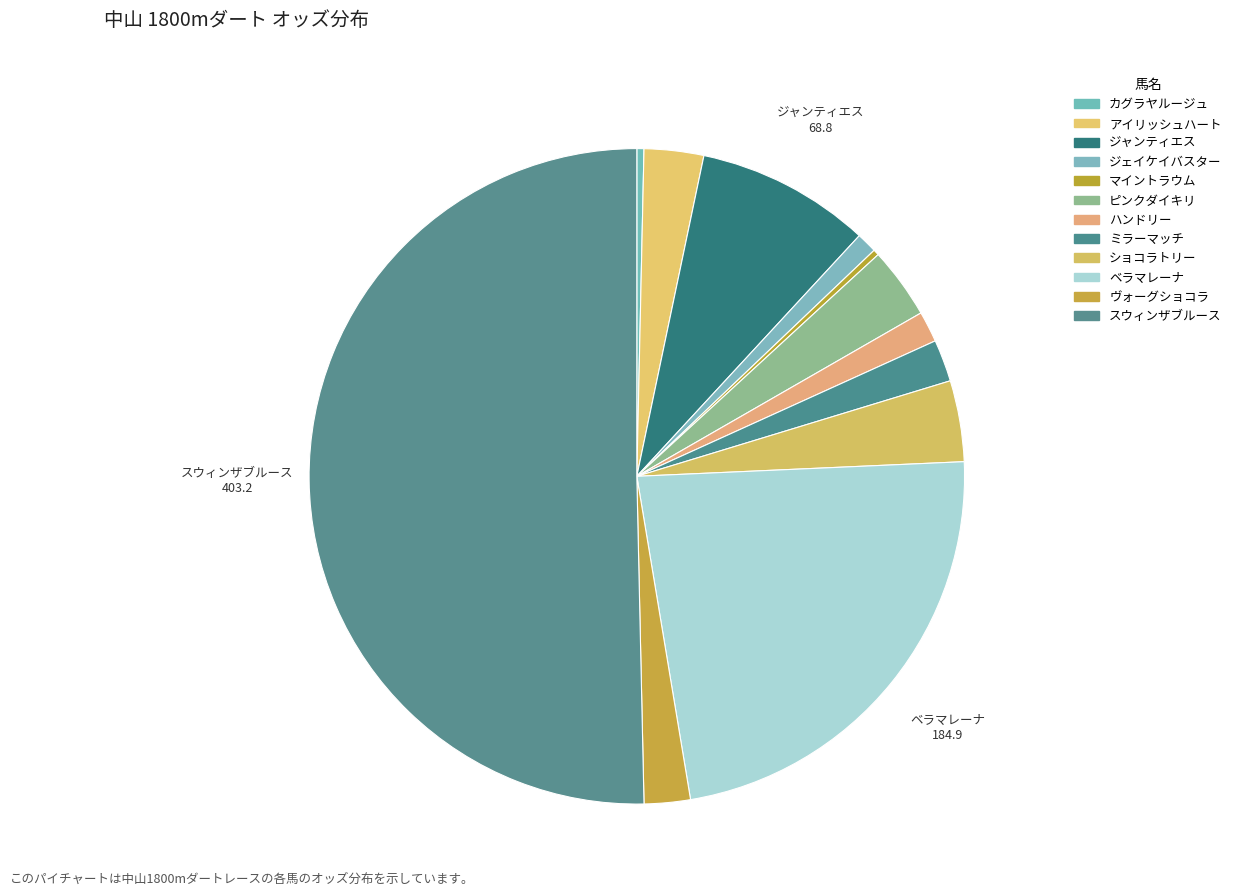

Is it true that アイリッシュハート is 12% of the pie?

False